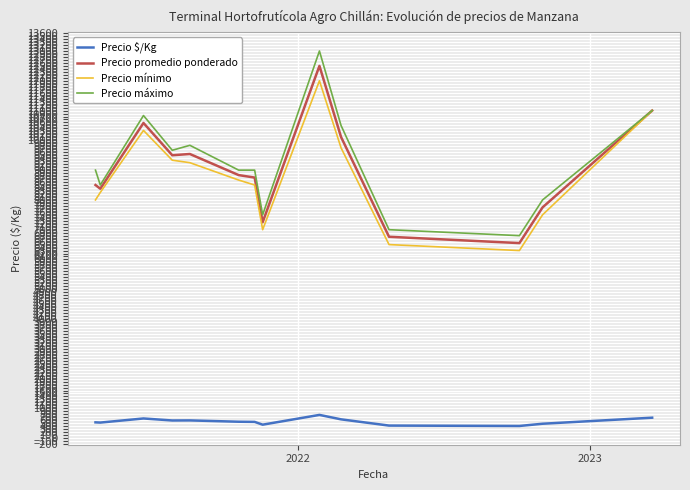

Which series has the widest spread of values?

Precio máximo